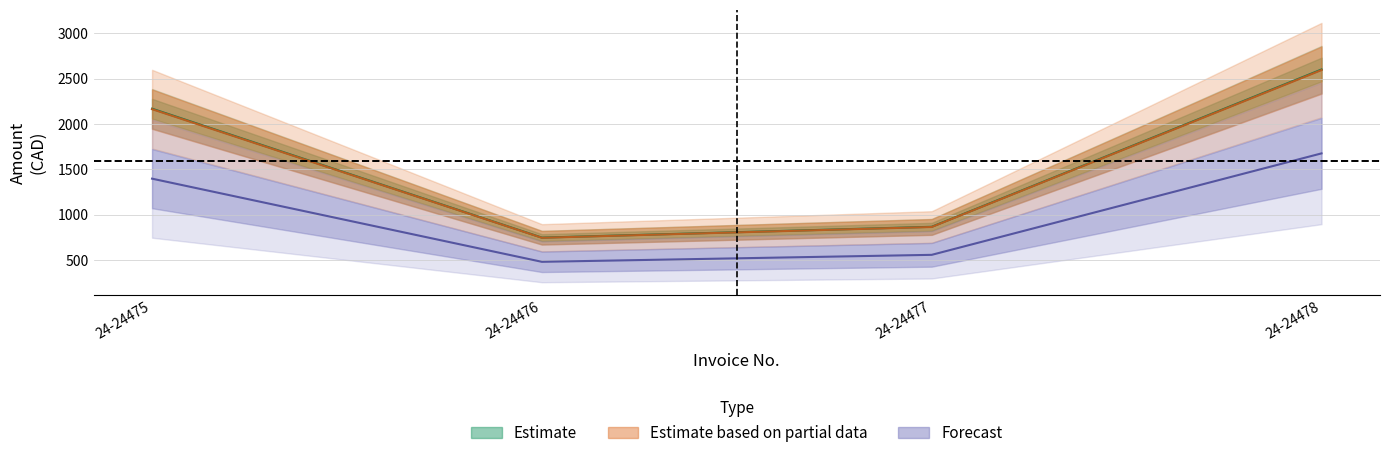

Reading left to right, extract all data points from this chart.

Honoraires: 24-24475=2168.8	24-24476=750.0	24-24477=869.0	24-24478=2600.0
Mnt_TPS: 24-24475=1398.7	24-24476=483.7	24-24477=560.4	24-24478=1676.8
Mnt_TVQ: 24-24475=2163.3	24-24476=748.1	24-24477=866.8	24-24478=2593.5